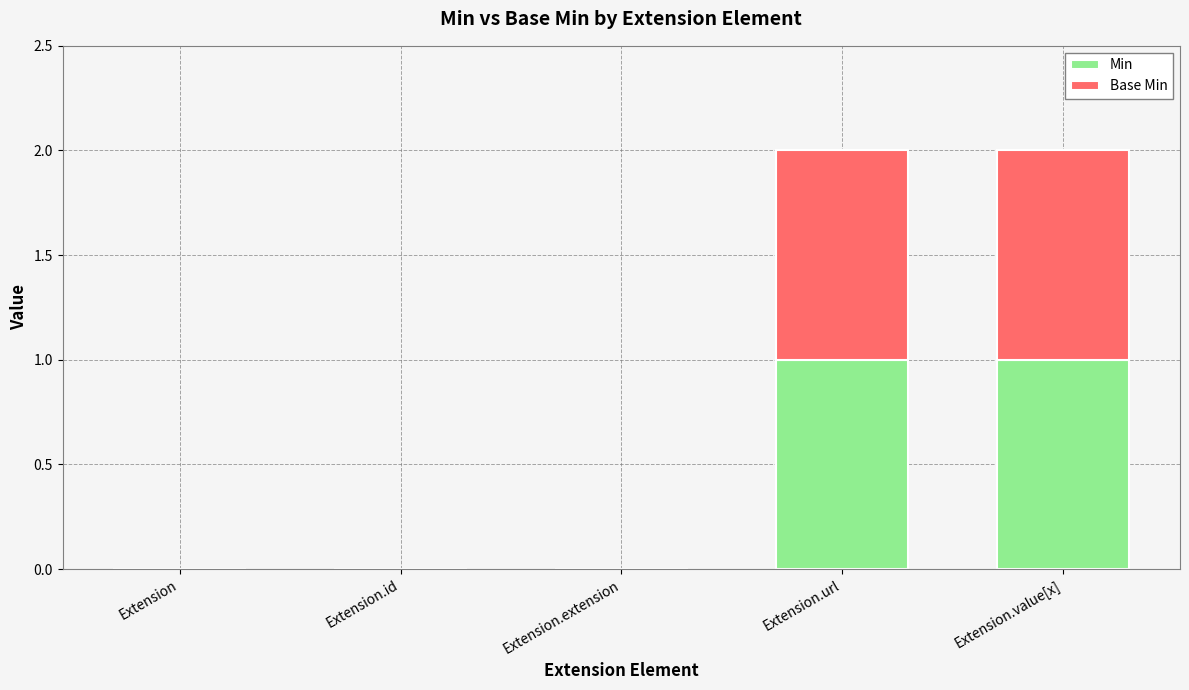

How many categories are shown in the chart?

5